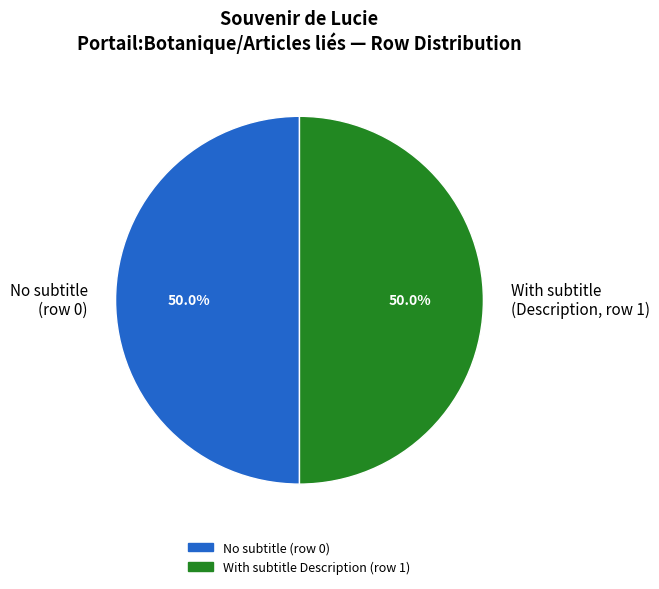

What is the ratio of the value at No subtitle (row 0) to the value at With subtitle (Description, row 1)?

1.0